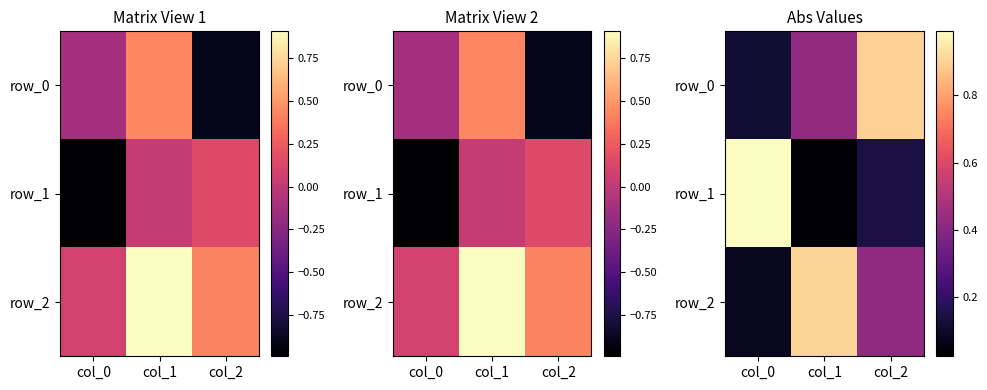

The row_2 series shows 0.1 at col_0. True or false?

False